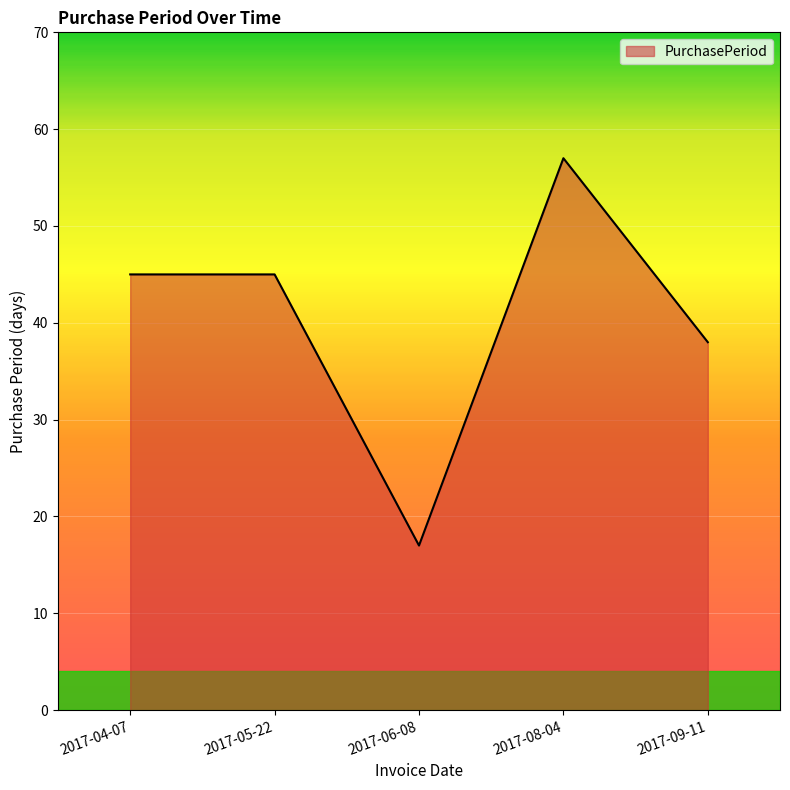

What is the average value?

40